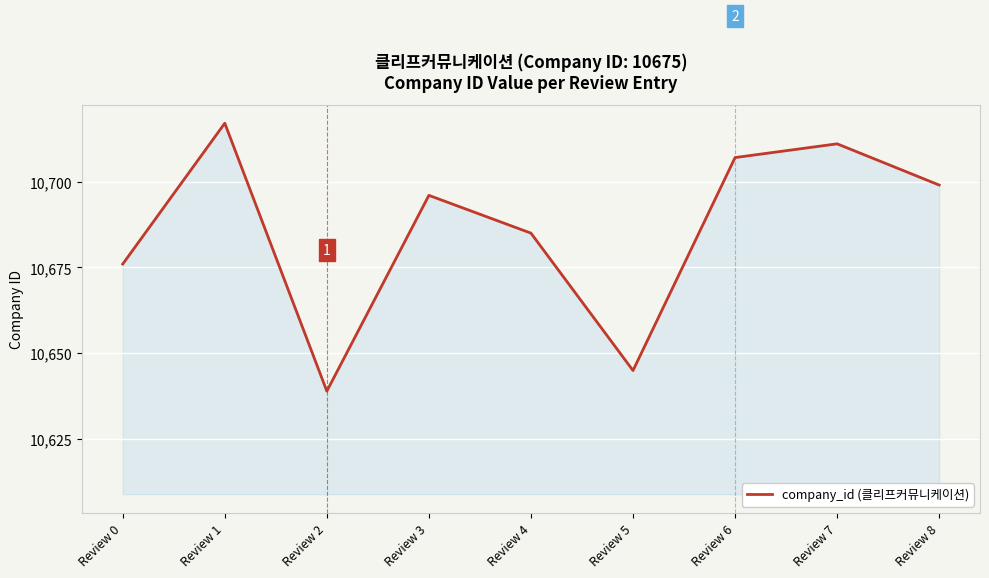

What is the difference between the values at Review 2 and Review 3?

57